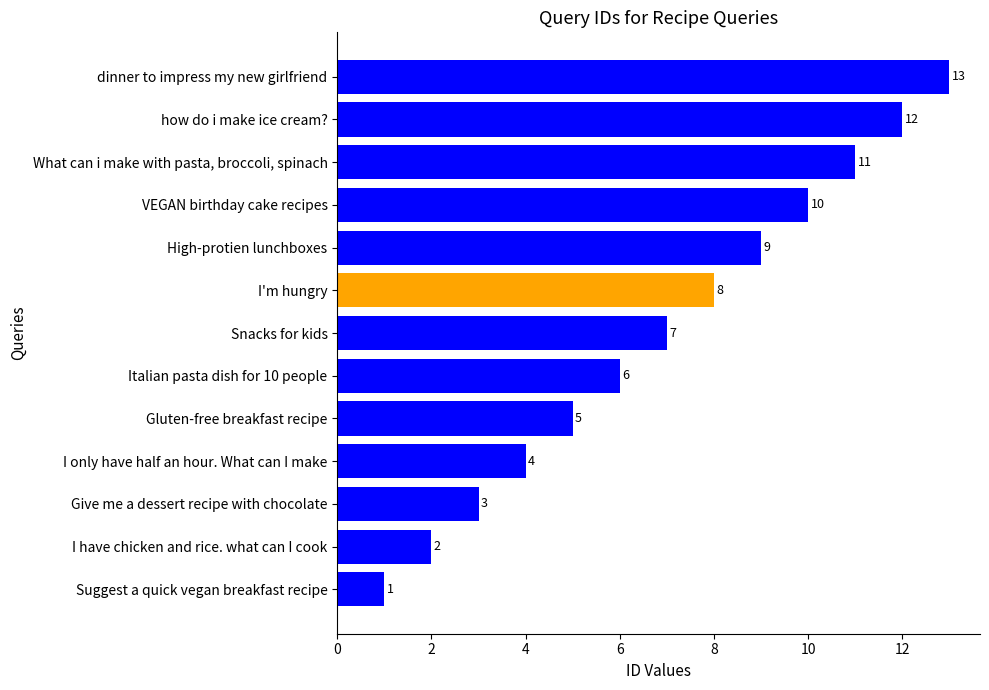

Where is the data nearest to the value 7?

Snacks for kids